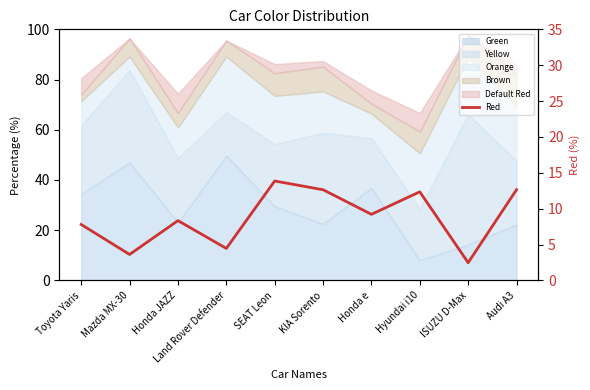

True or false: the data shows 10.3 at Toyota Yaris.

False